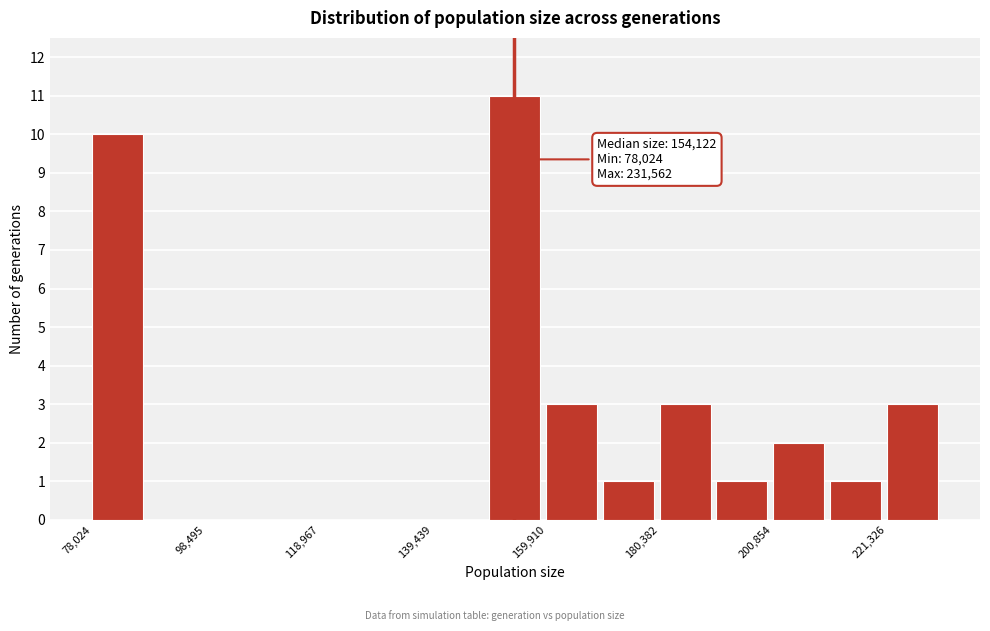

Around what value on the x-axis is the tallest bar? Give the approximate position of its centre, as read against the axis.

155000